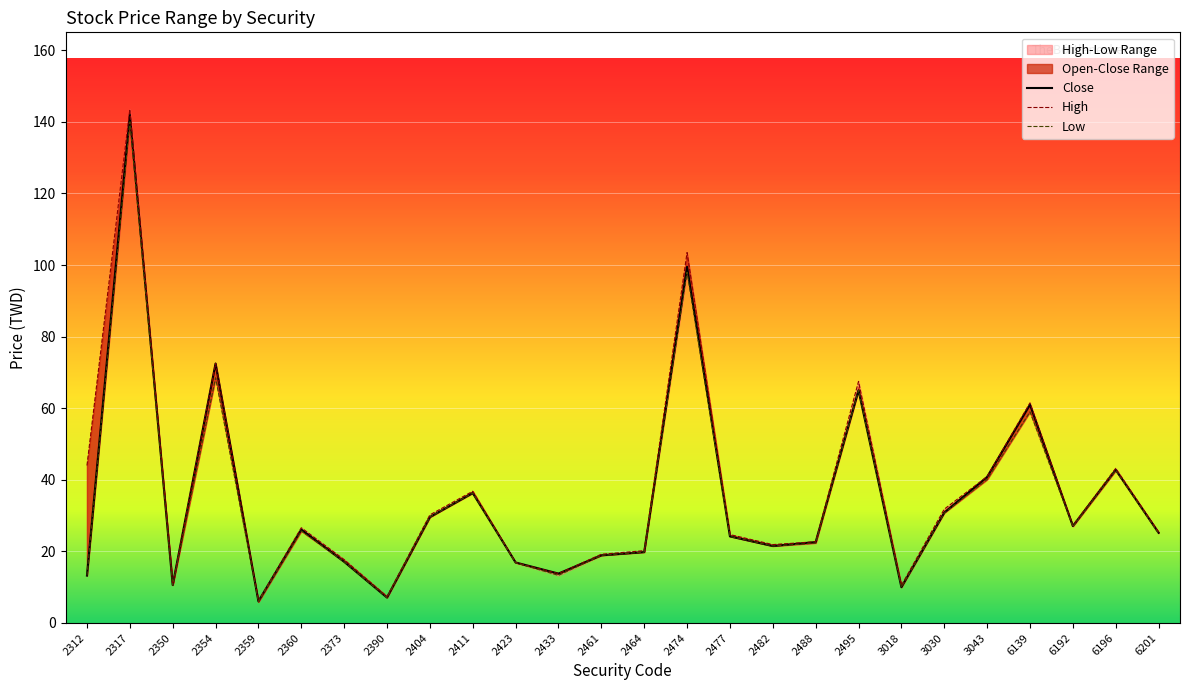

The Low series shows 9.7 at 2464. True or false?

False